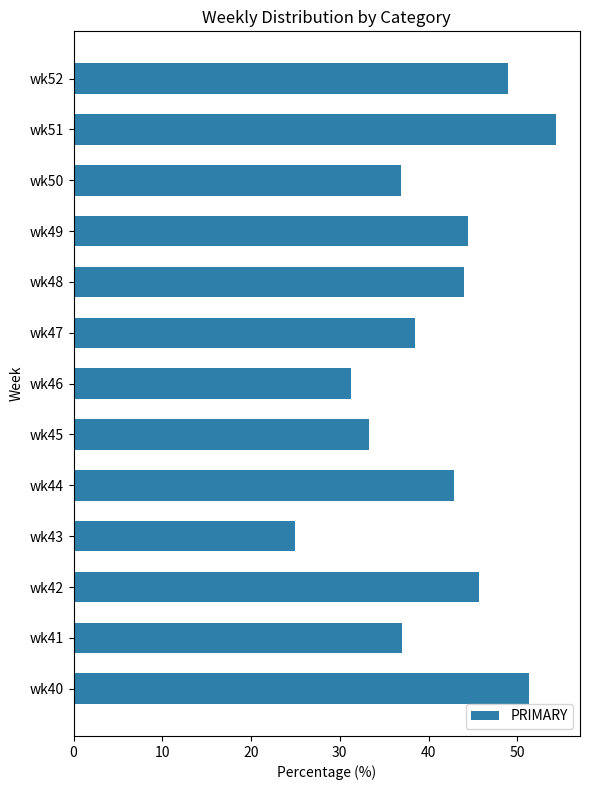

Are the bars grouped side by side (vs. stacked)?

No